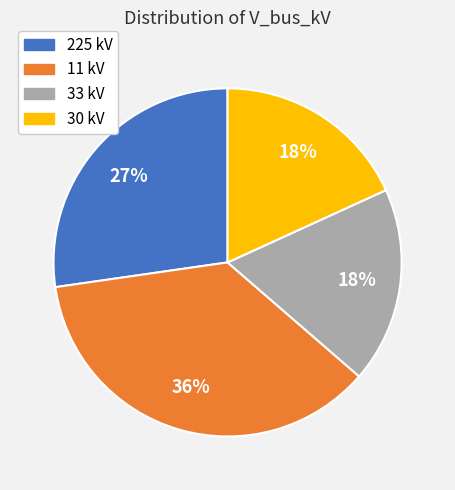

The 30 kV slice represents 18% of the pie. True or false?

True